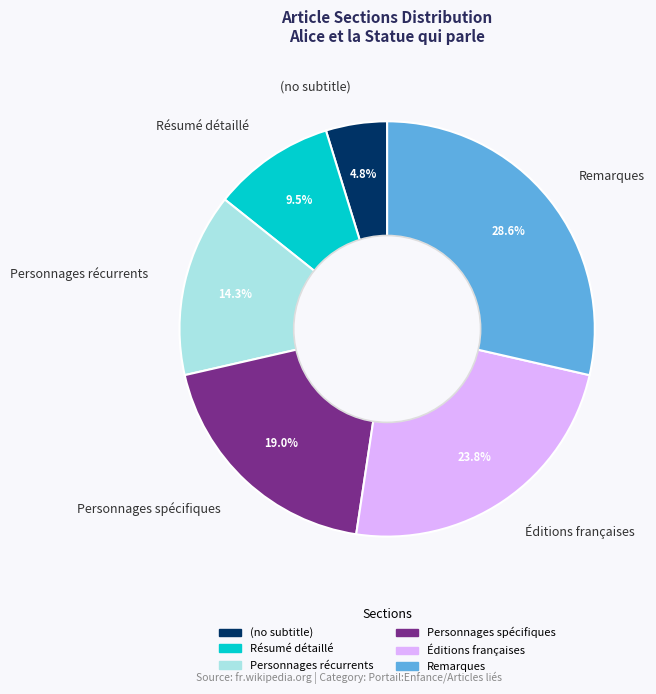

What percentage is the Personnages spécifiques slice, to the nearest percent?

19%